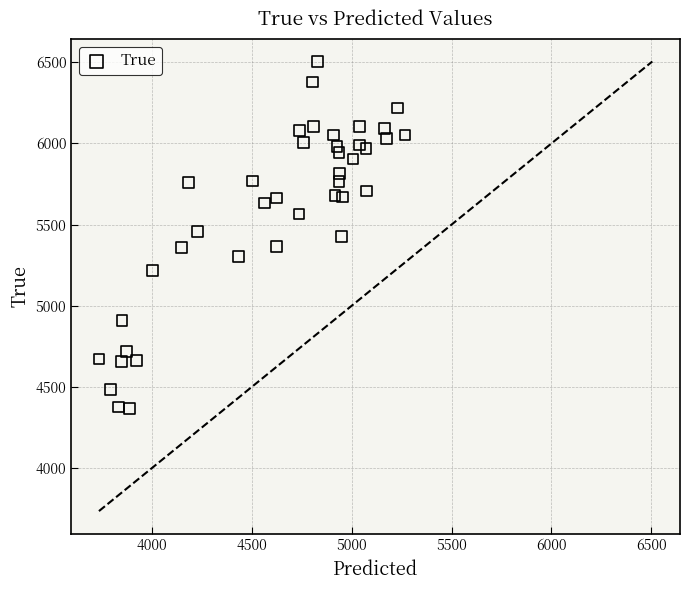

What is the range of Y values (max minus min)?

2136